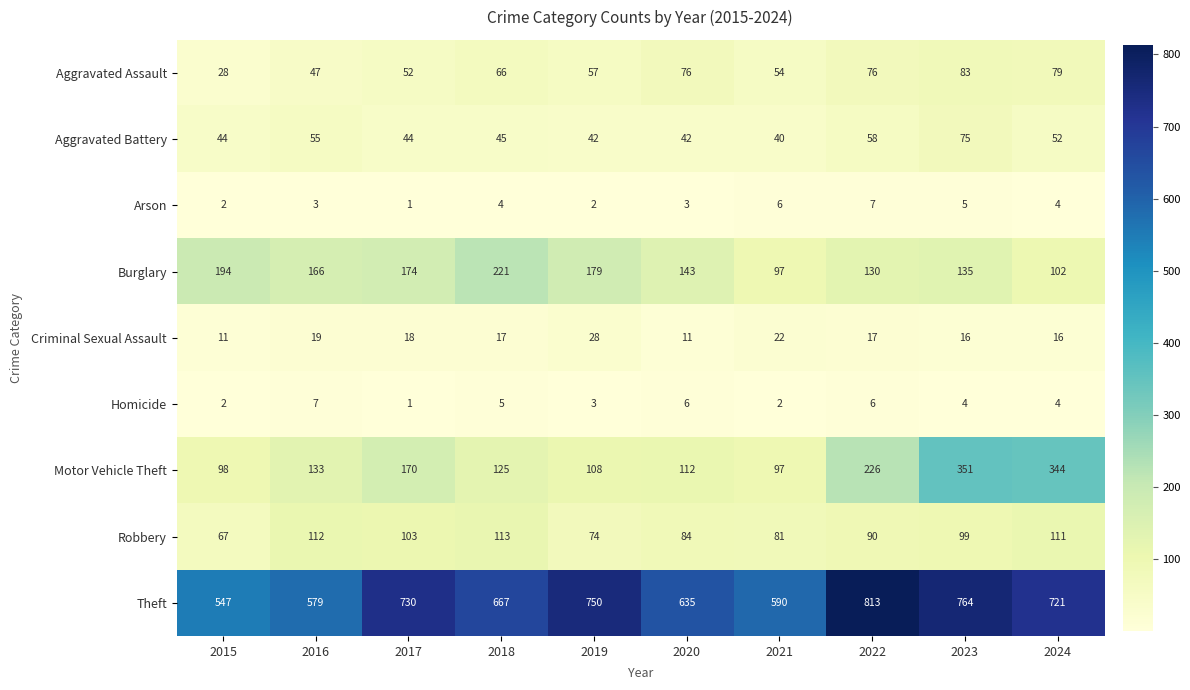

Which series has the largest total across all categories?

Theft